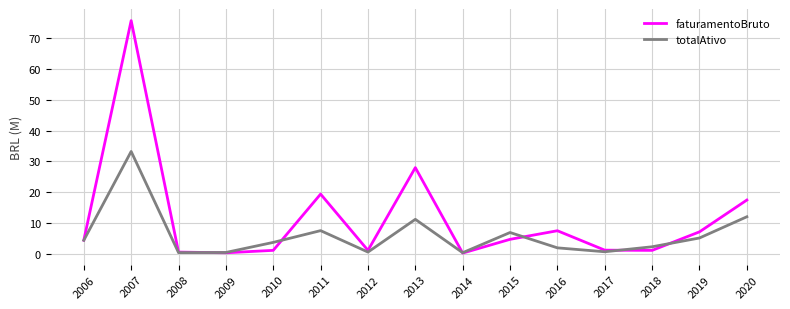

At which label is totalAtivo closest to 16?

2020